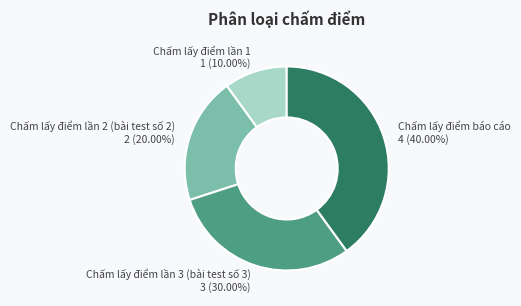

Does any single category account for the majority?

No